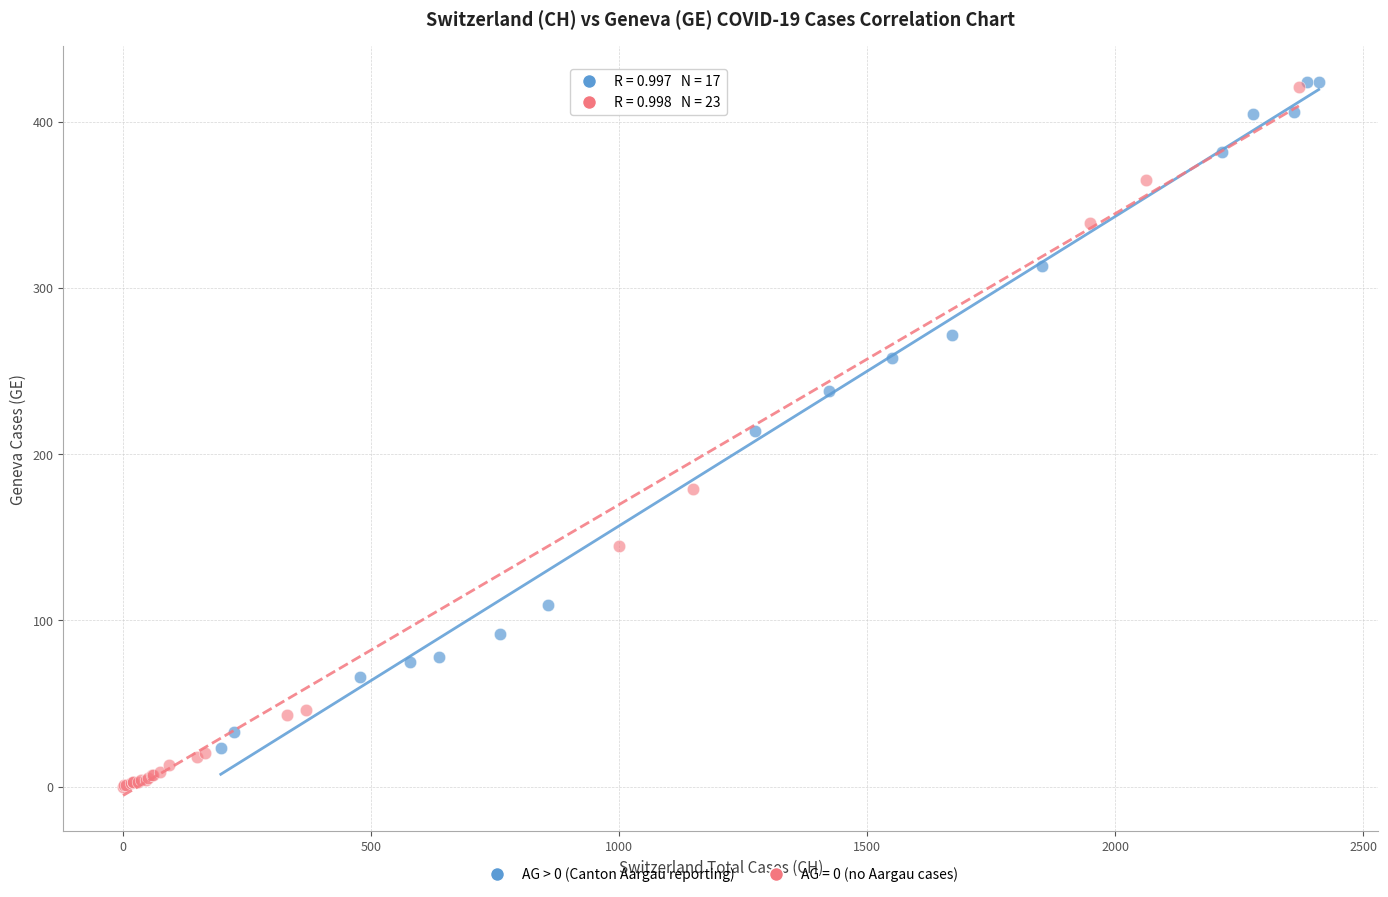

Which series has the largest Y range (max minus min)?

AG = 0 (no Aargau cases)